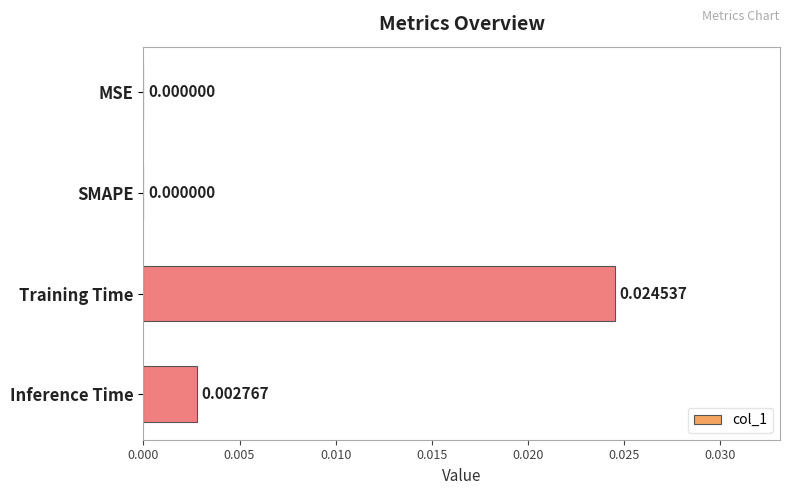

Are the bars horizontal?

Yes